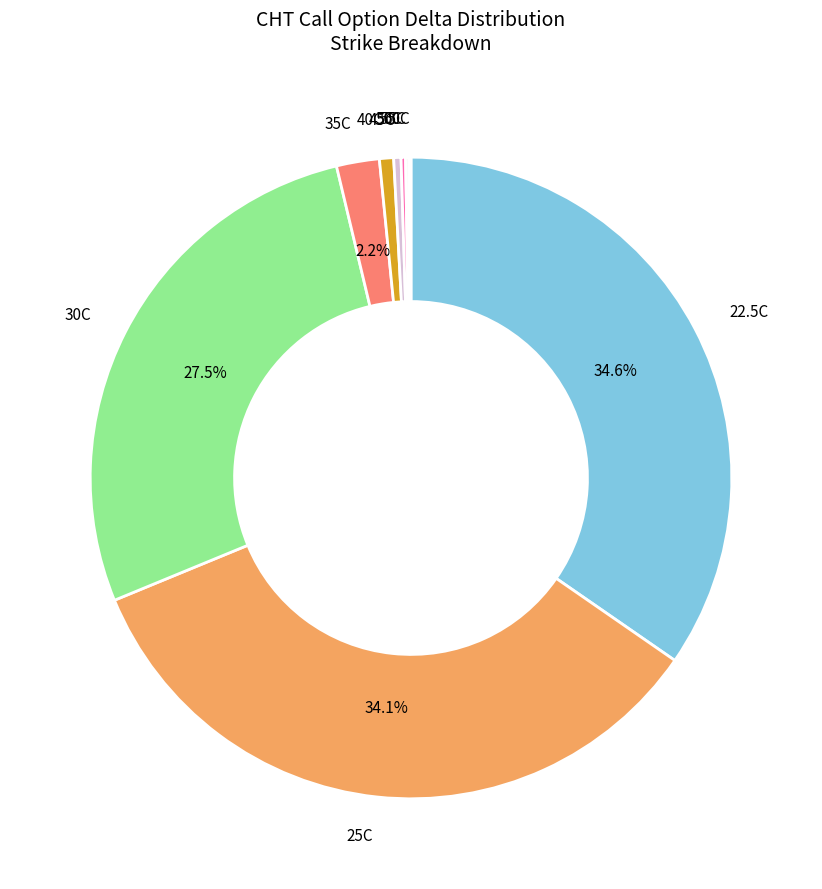

Does any single category account for the majority?

No